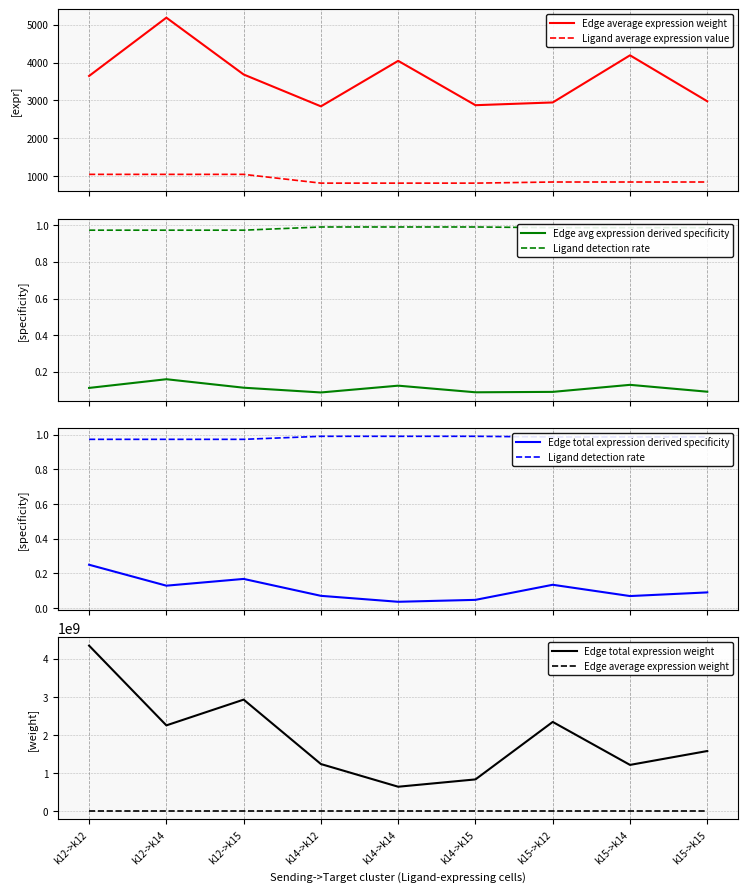

Which category has the highest value across all series?

k12->k12